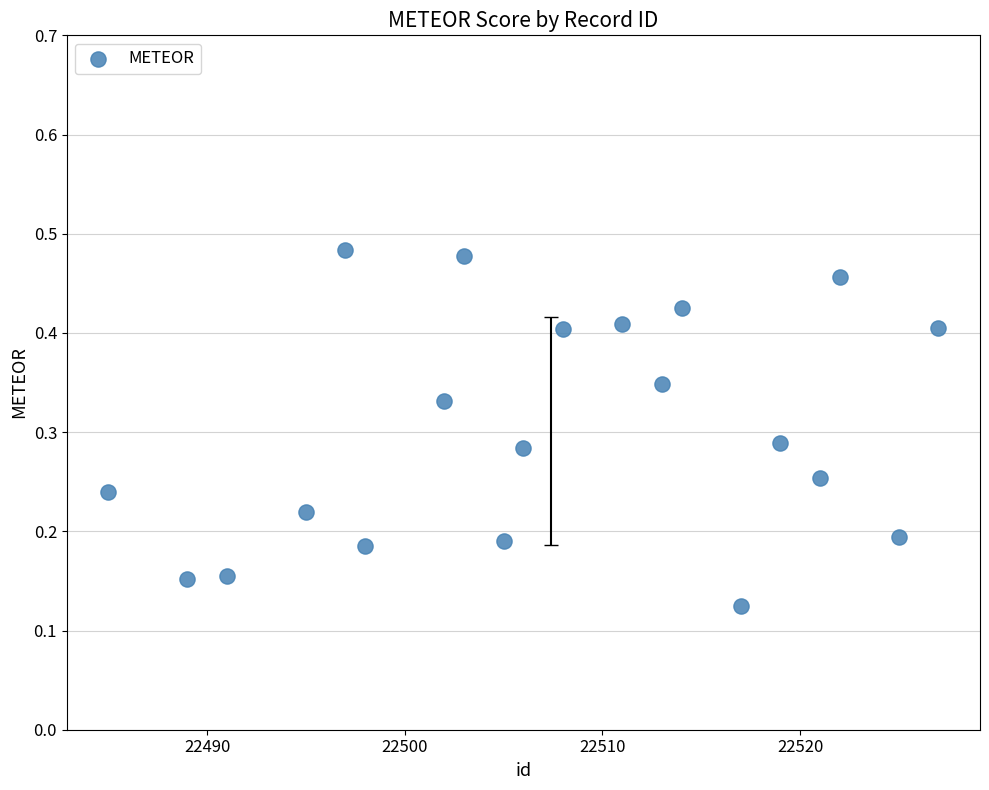

What is the range of X values (max minus min)?

42.0